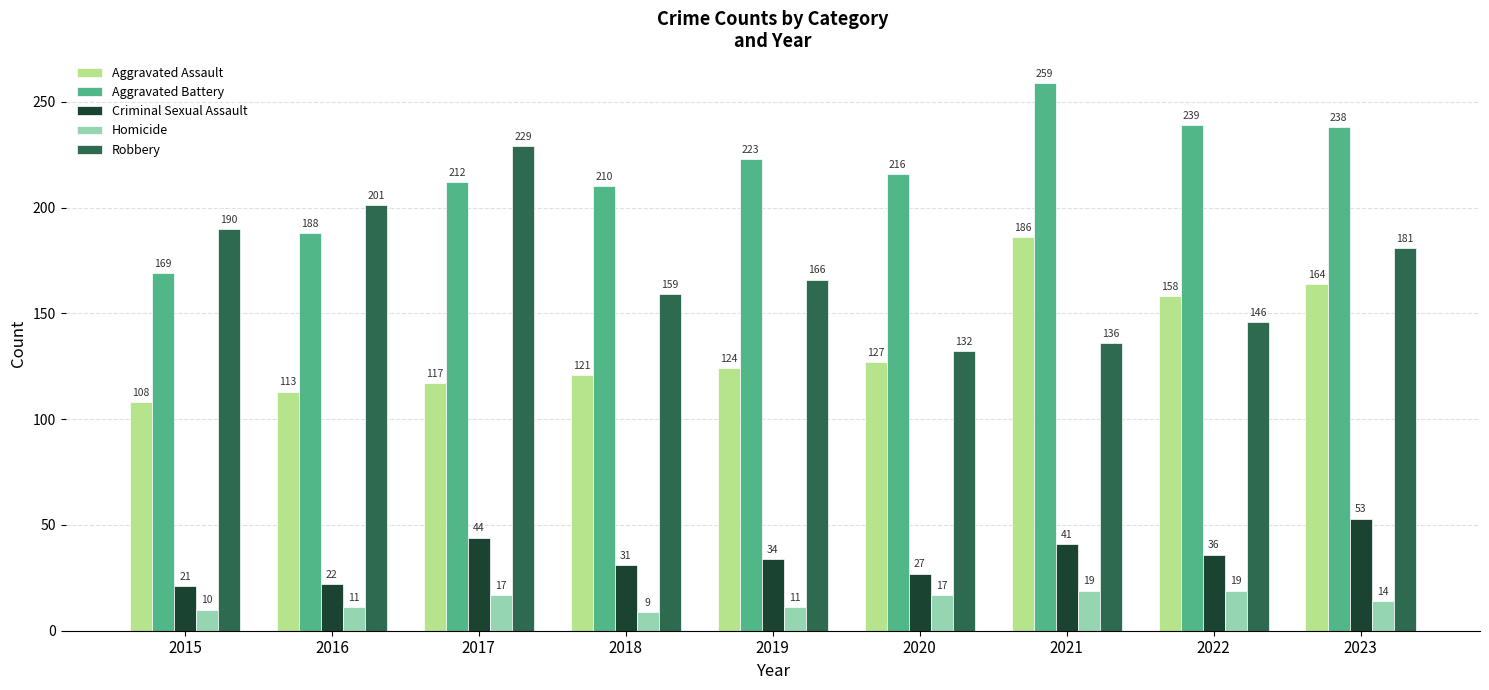

What is the value of the Aggravated Battery bar at the 9th from the left?

238